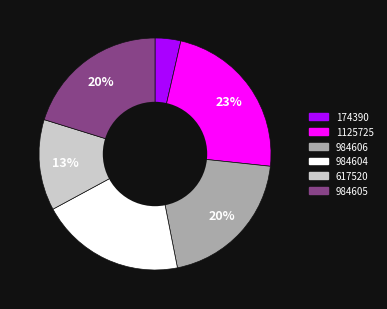

Which has a higher value, 984606 or 1125725?

1125725